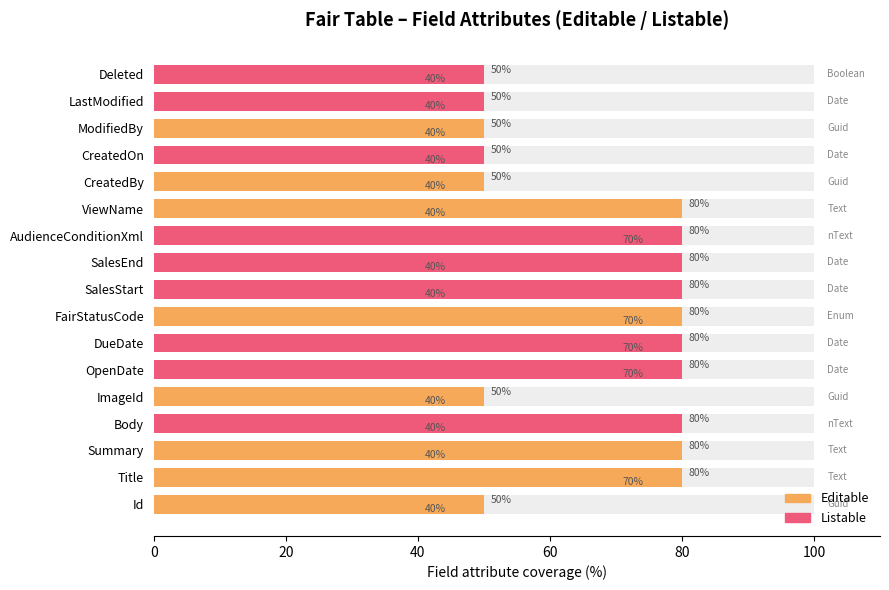

What is the highest value of the Editable series?

80